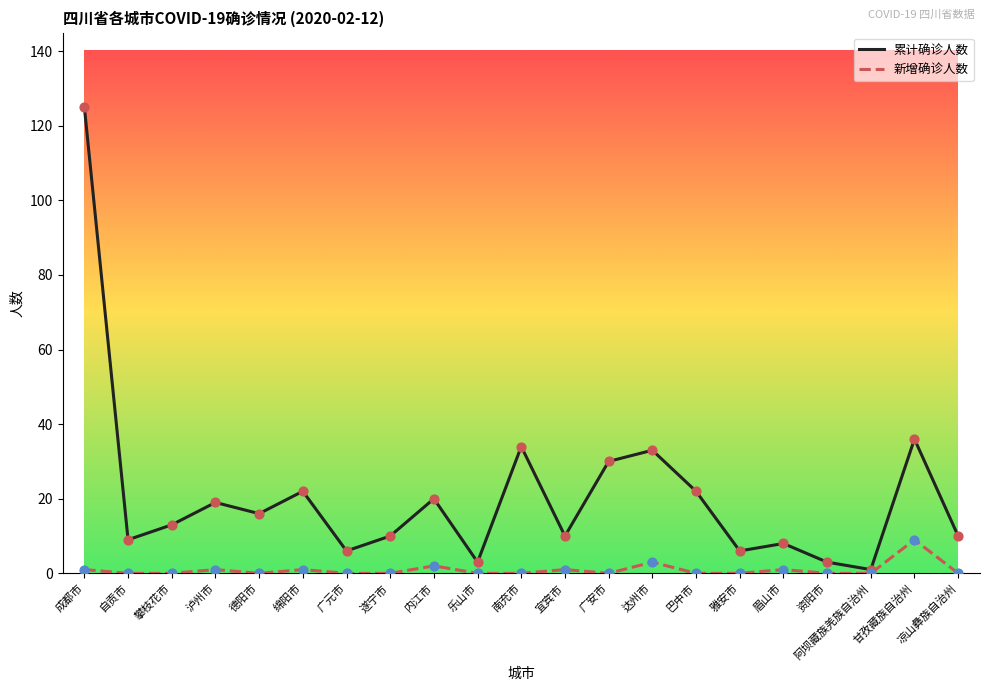

What is the difference between the highest and lowest values at 甘孜藏族自治州?

27